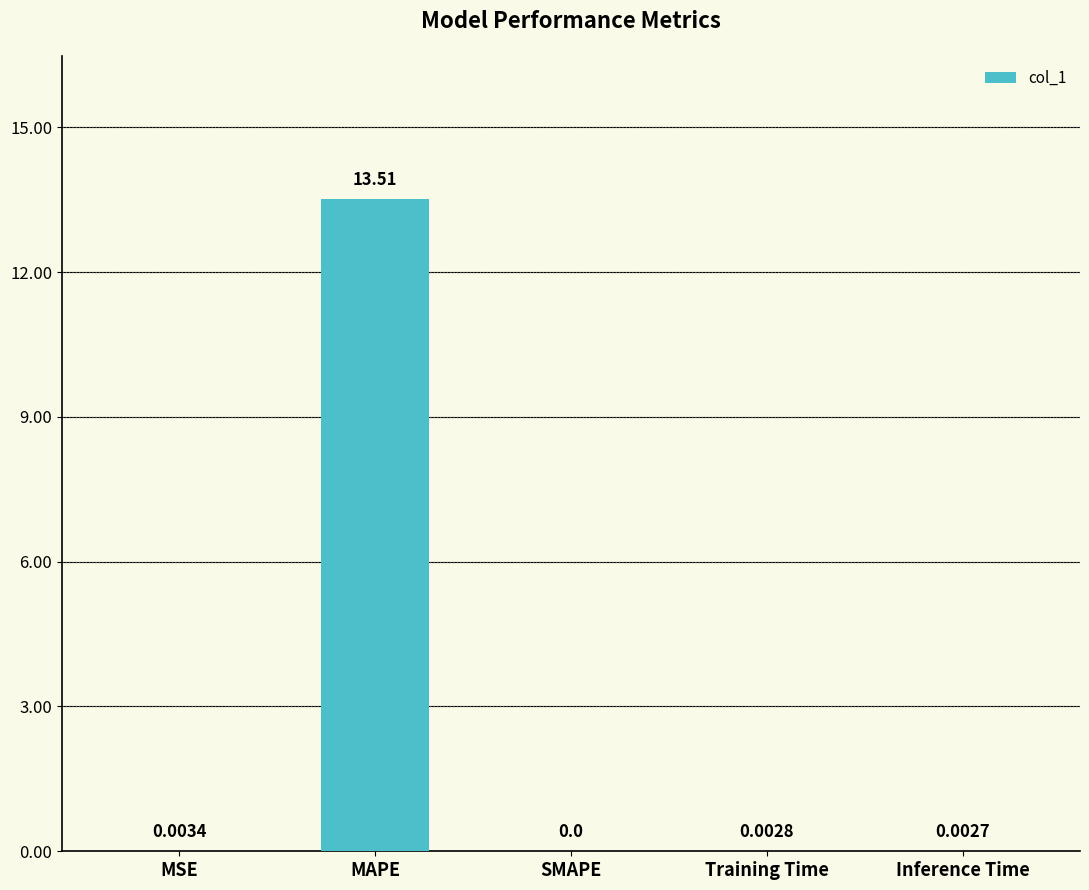

What is the average value?

2.7